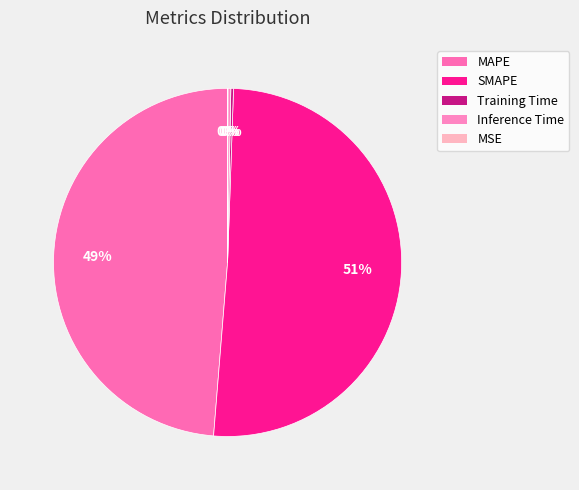

To the nearest percent, what is the combined percentage of SMAPE and MSE?

51%